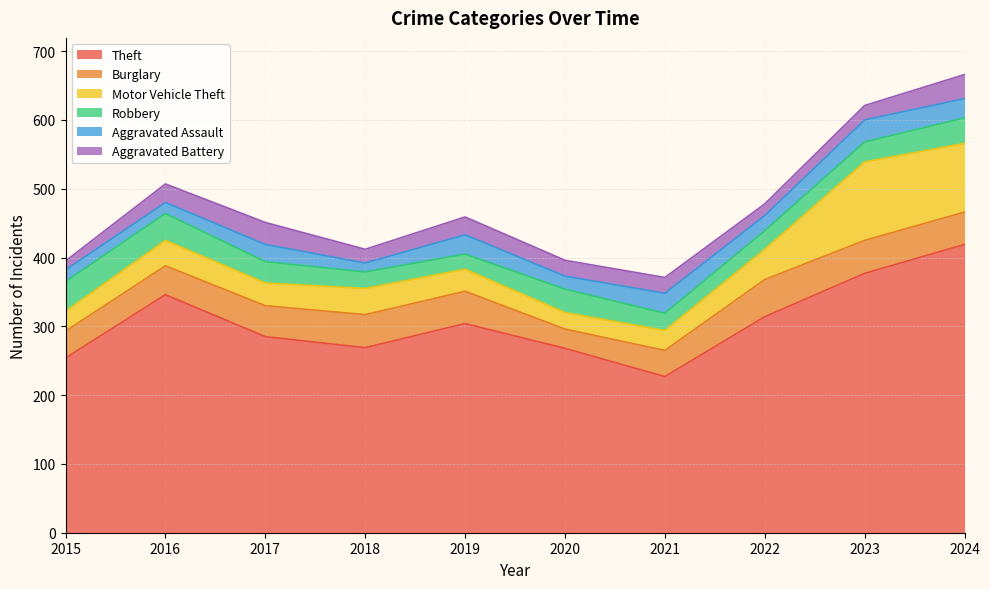

What is the sum of all Burglary values?

436